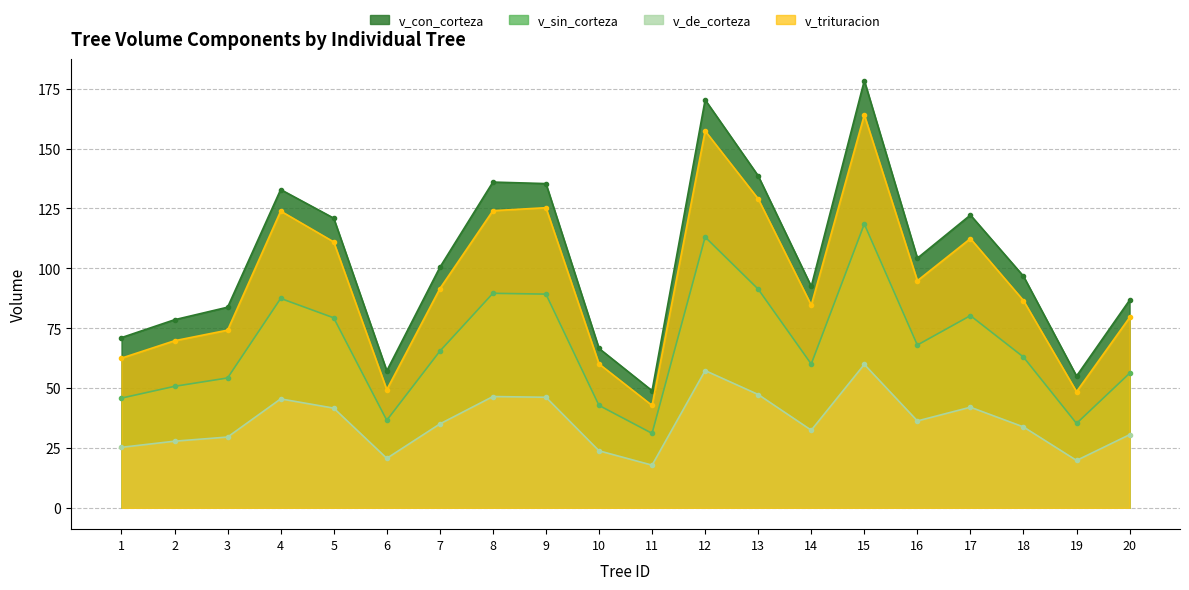

Reading left to right, list all the values displayed in this chart.

v_con_corteza: 1=71.0	2=78.5	3=83.8	4=132.9	5=120.9	6=57.2	7=100.4	8=136.0	9=135.3	10=66.5	11=48.9	12=170.3	13=138.6	14=92.4	15=178.4	16=104.2	17=122.2	18=96.7	19=55.0	20=86.7
v_sin_corteza: 1=45.8	2=50.7	3=54.2	4=87.4	5=79.3	6=36.5	7=65.4	8=89.5	9=89.2	10=42.8	11=31.1	12=113.0	13=91.3	14=60.0	15=118.5	16=68.0	17=80.2	18=62.9	19=35.2	20=56.2
v_de_corteza: 1=25.2	2=27.8	3=29.5	4=45.5	5=41.6	6=20.6	7=35.0	8=46.5	9=46.1	10=23.8	11=17.8	12=57.3	13=47.3	14=32.4	15=59.9	16=36.3	17=42.0	18=33.8	19=19.8	20=30.5
v_trituracion: 1=62.5	2=69.8	3=74.2	4=123.9	5=111.0	6=49.3	7=91.5	8=124.0	9=125.3	10=60.1	11=42.7	12=157.4	13=129.0	14=84.6	15=164.0	16=94.8	17=112.4	18=86.5	19=48.5	20=79.5